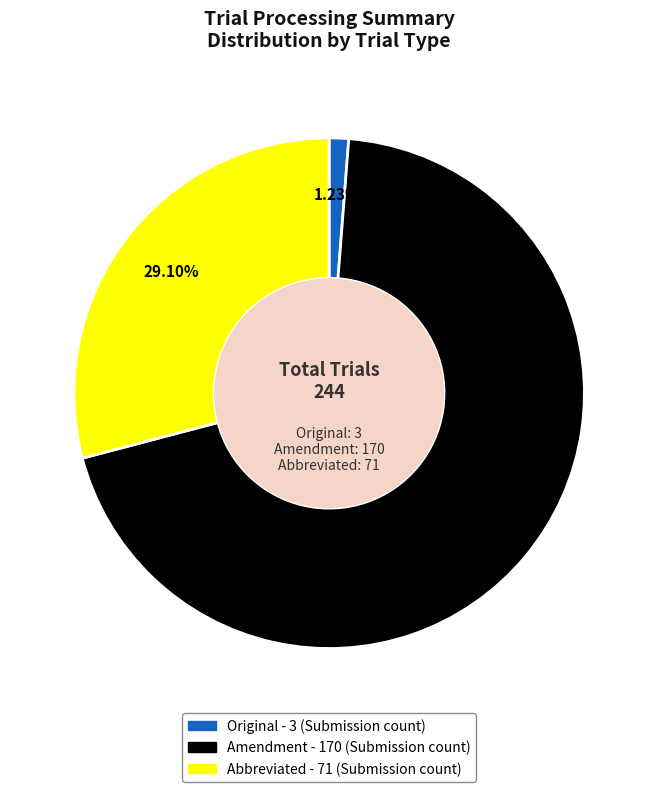

Between Abbreviated and Amendment, which is larger?

Amendment